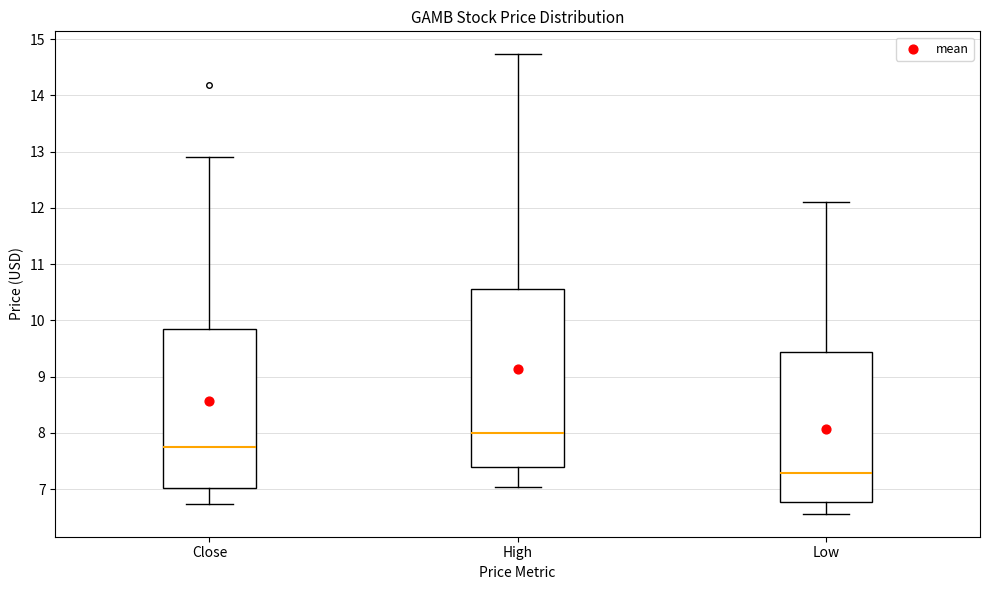

Reading left to right, read every box against the y-axis: the position of its median line, the range the box covers, and the ends of its whiskers. The values are not printed on the chart, so give them approximately, as read against the axis.

Close: median 7.7, box 7.0 to 9.9, whiskers 6.7 to 12.9
High: median 8.0, box 7.4 to 10.6, whiskers 7.0 to 14.7
Low: median 7.3, box 6.8 to 9.4, whiskers 6.6 to 12.1